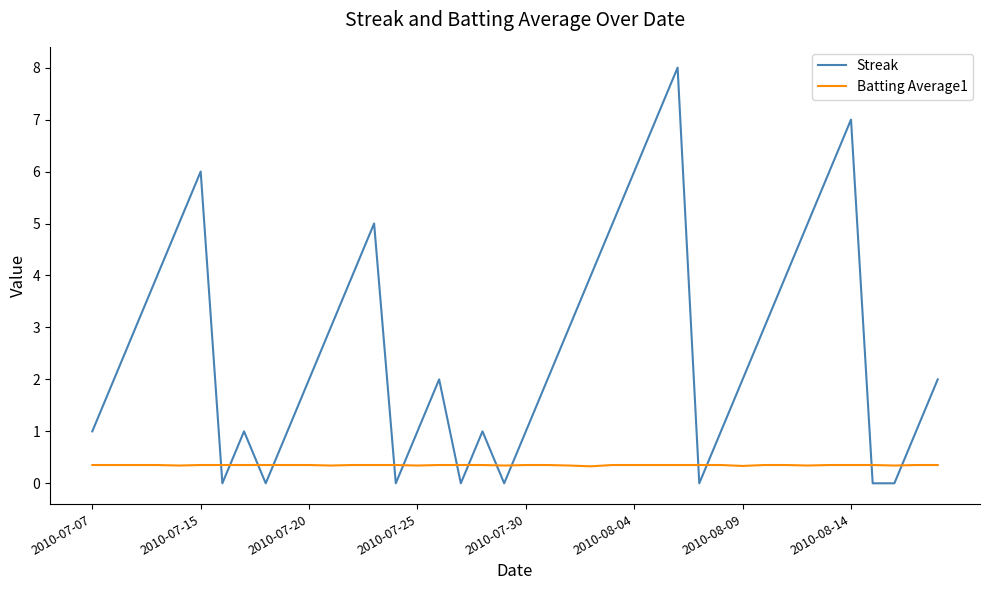

Which series ends up on top after the final intersection of Streak and Batting Average1?

Streak